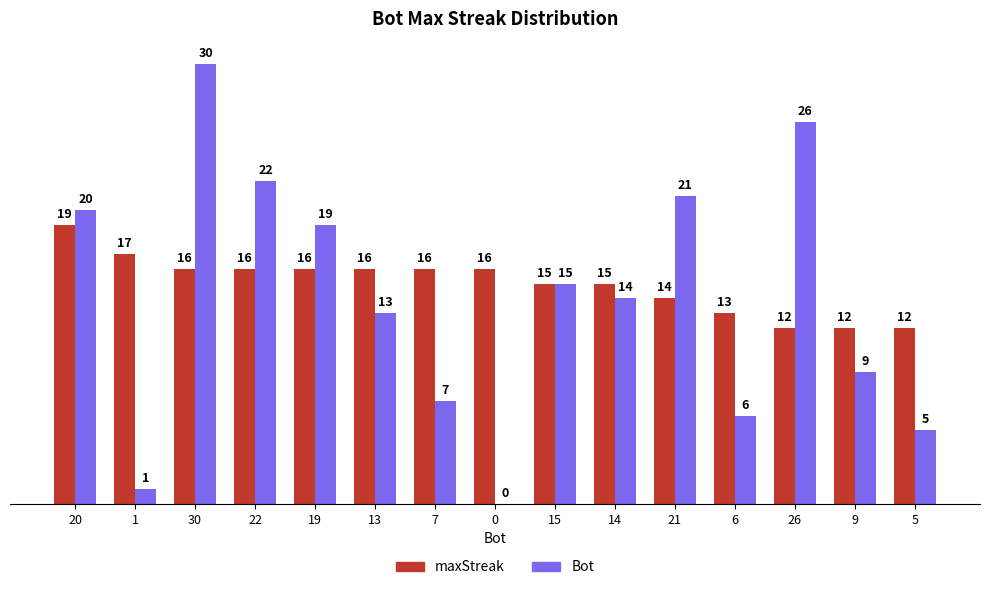

Which series has the largest total across all categories?

maxStreak